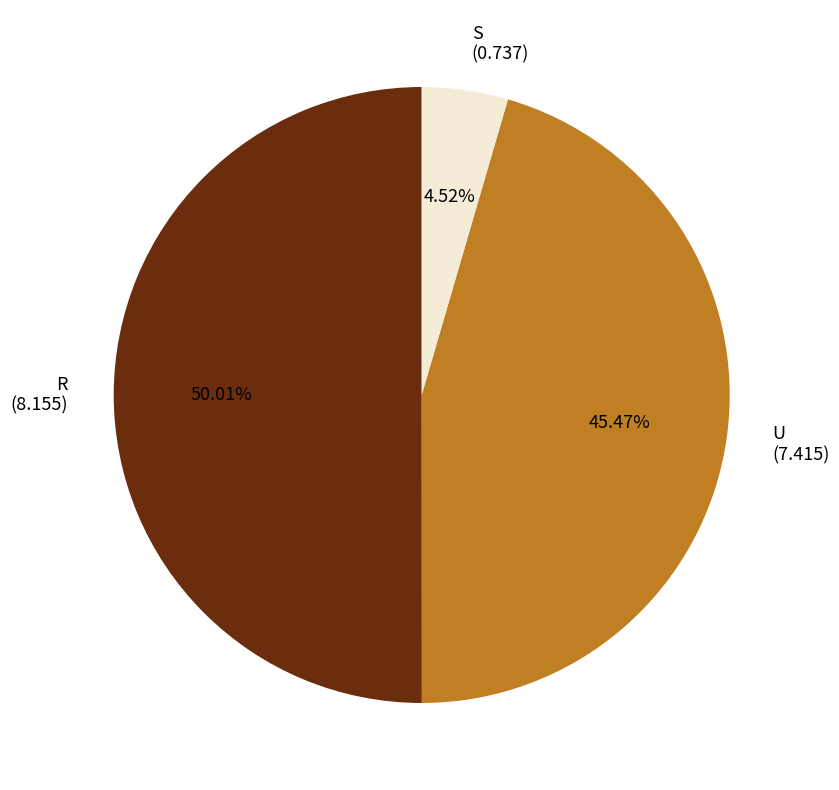

How much of the chart is everything except S?

95.5%